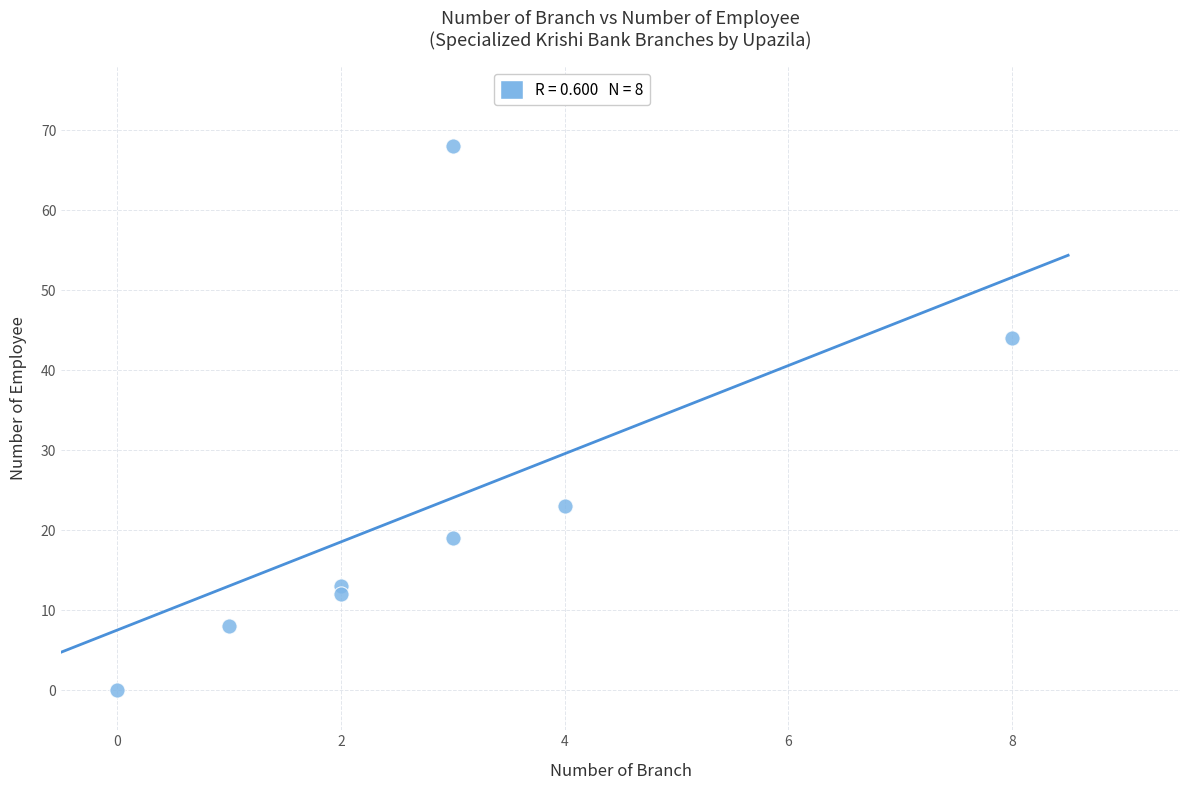

What Y value in the scatter plot is closest to 34?

44